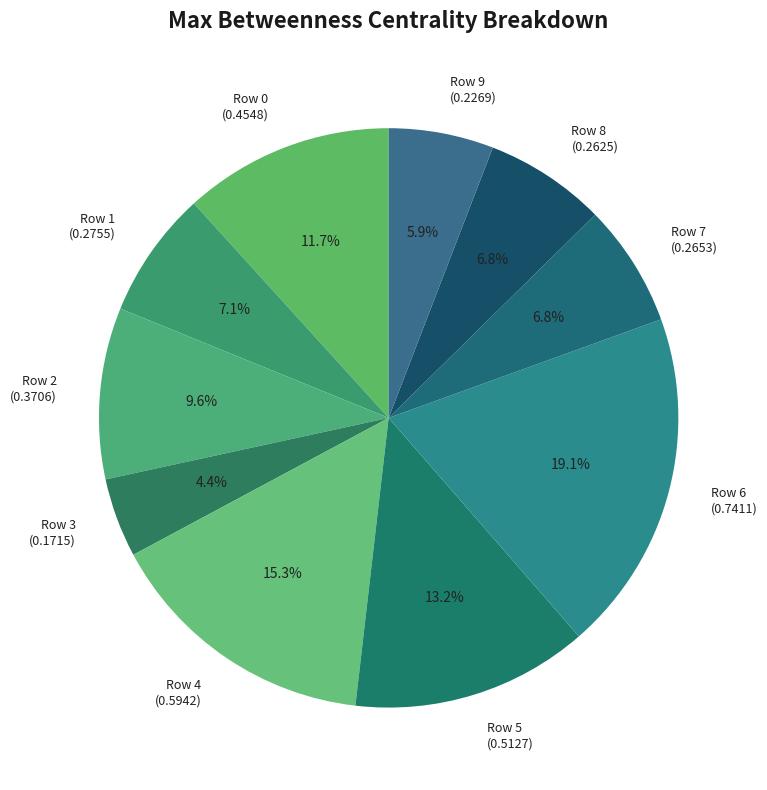

Is Row 4 (0.5942) the majority of the pie?

No